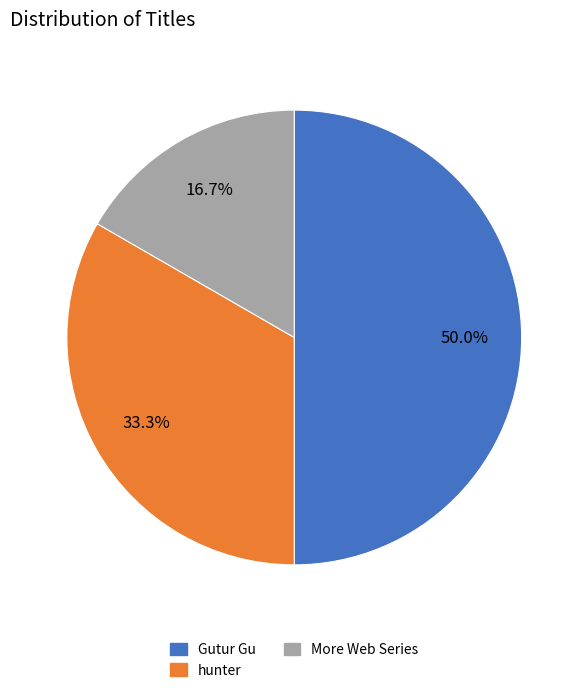

Rank the categories by value from lowest to highest.

More Web Series, hunter, Gutur Gu